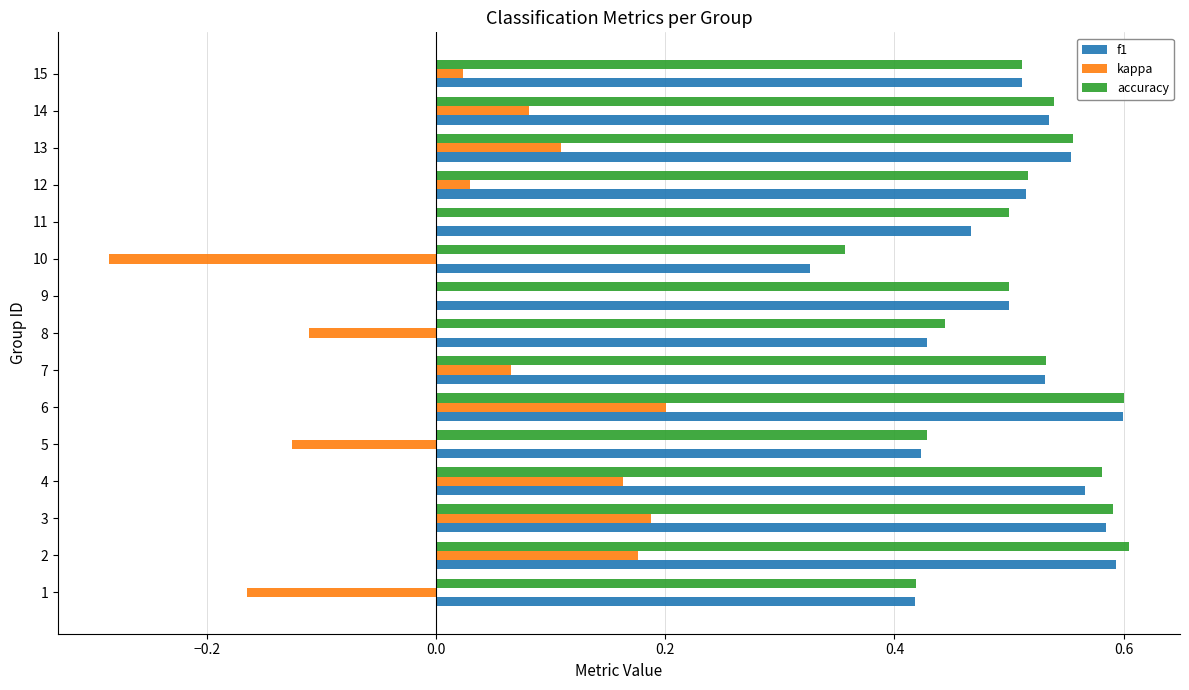

Which series has the widest spread of values?

kappa